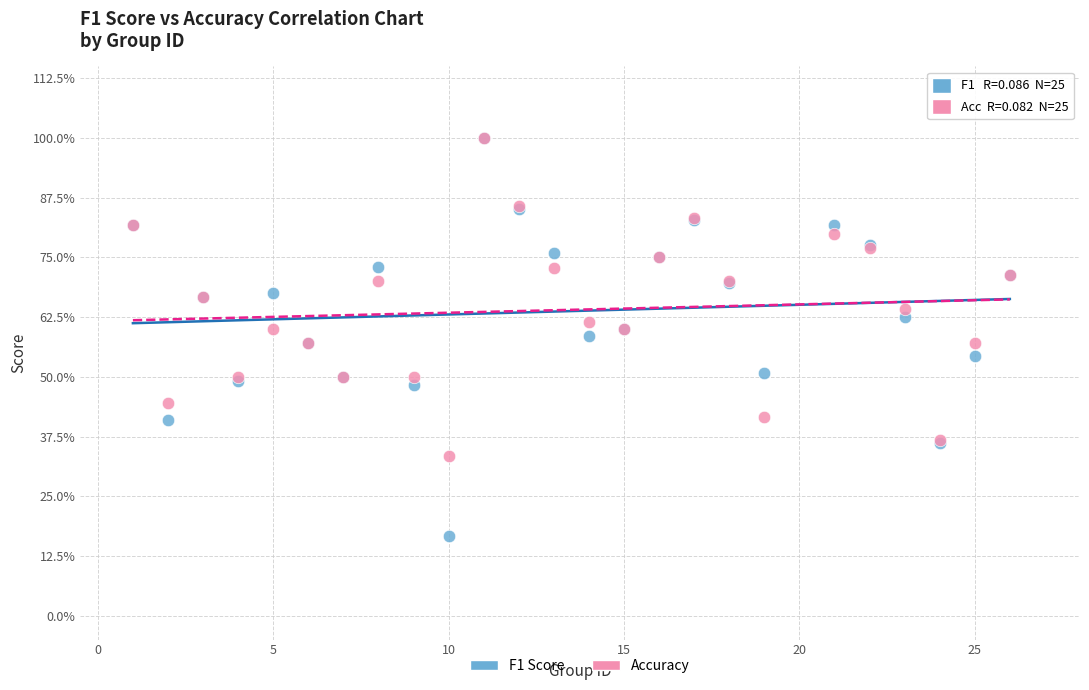

Which series contains the lowest Y value?

F1 Score